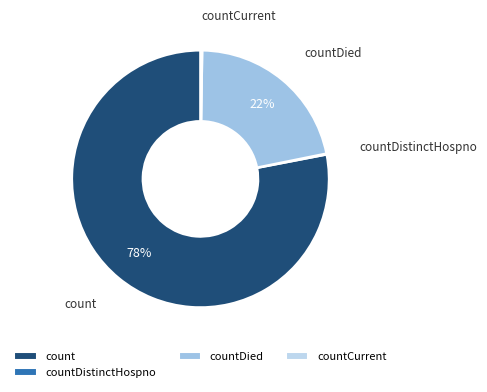

To the nearest percent, what is the average slice percentage?

25%